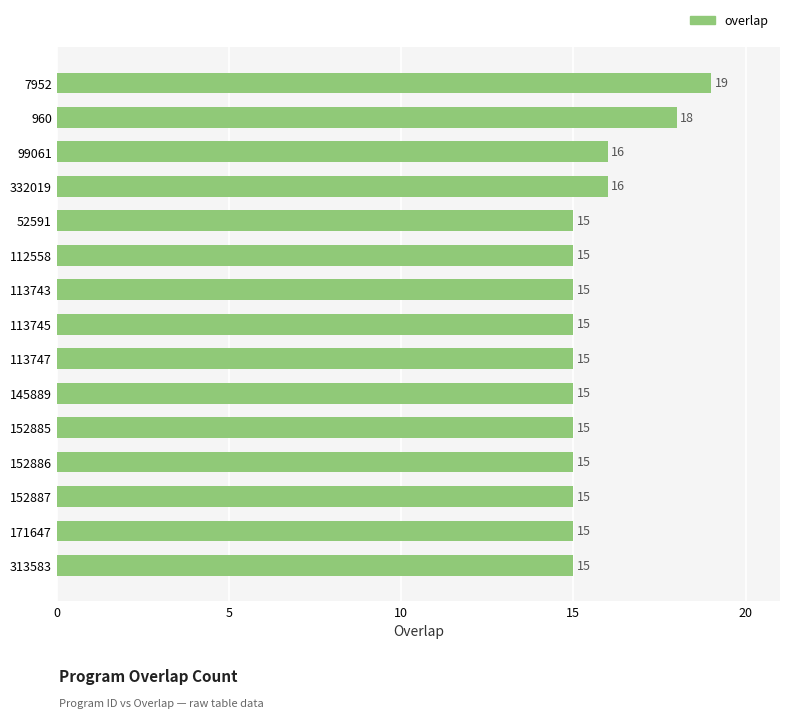

What is the change in value from 960 to 7952?

+1